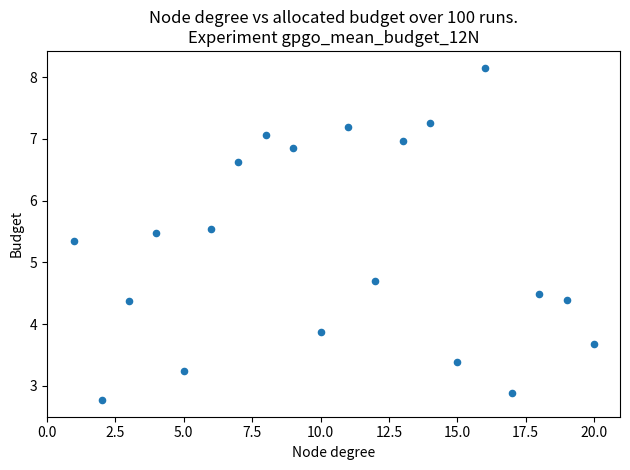

What is the range of Y values (max minus min)?

5.4